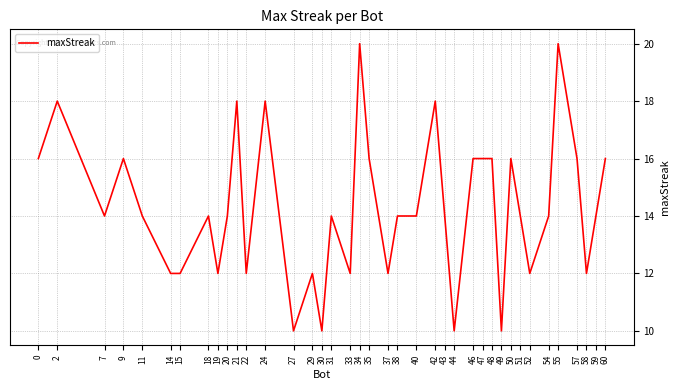

Count the number of categories in the chart.

39